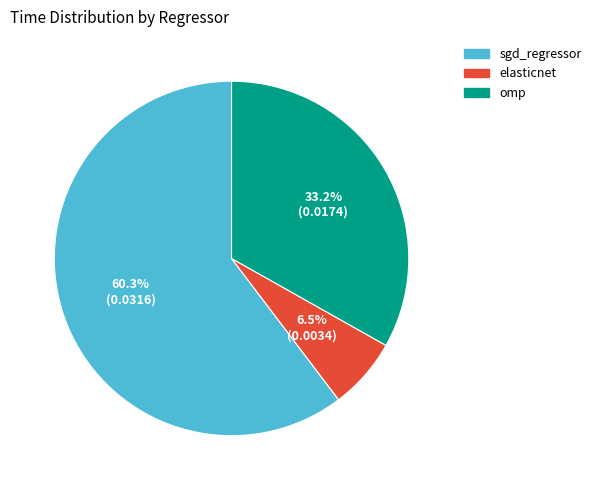

How many slices are in this pie chart?

3